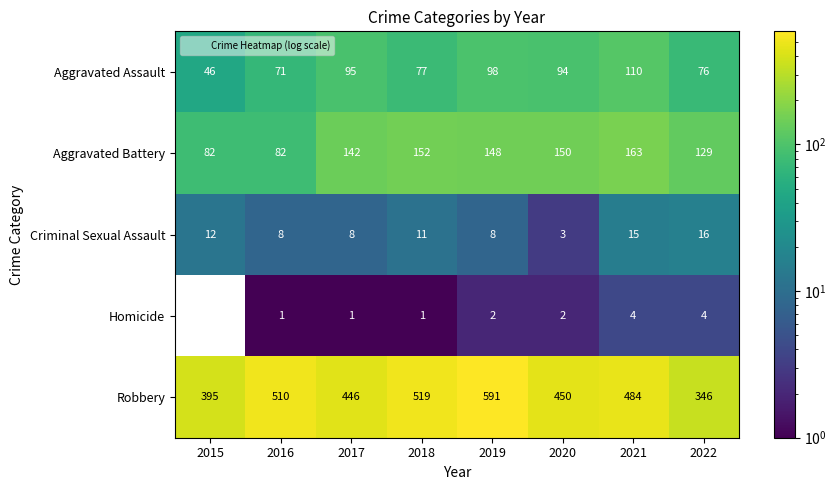

At 2017, list the series in order from largest to smallest.

Robbery, Aggravated Battery, Aggravated Assault, Criminal Sexual Assault, Homicide